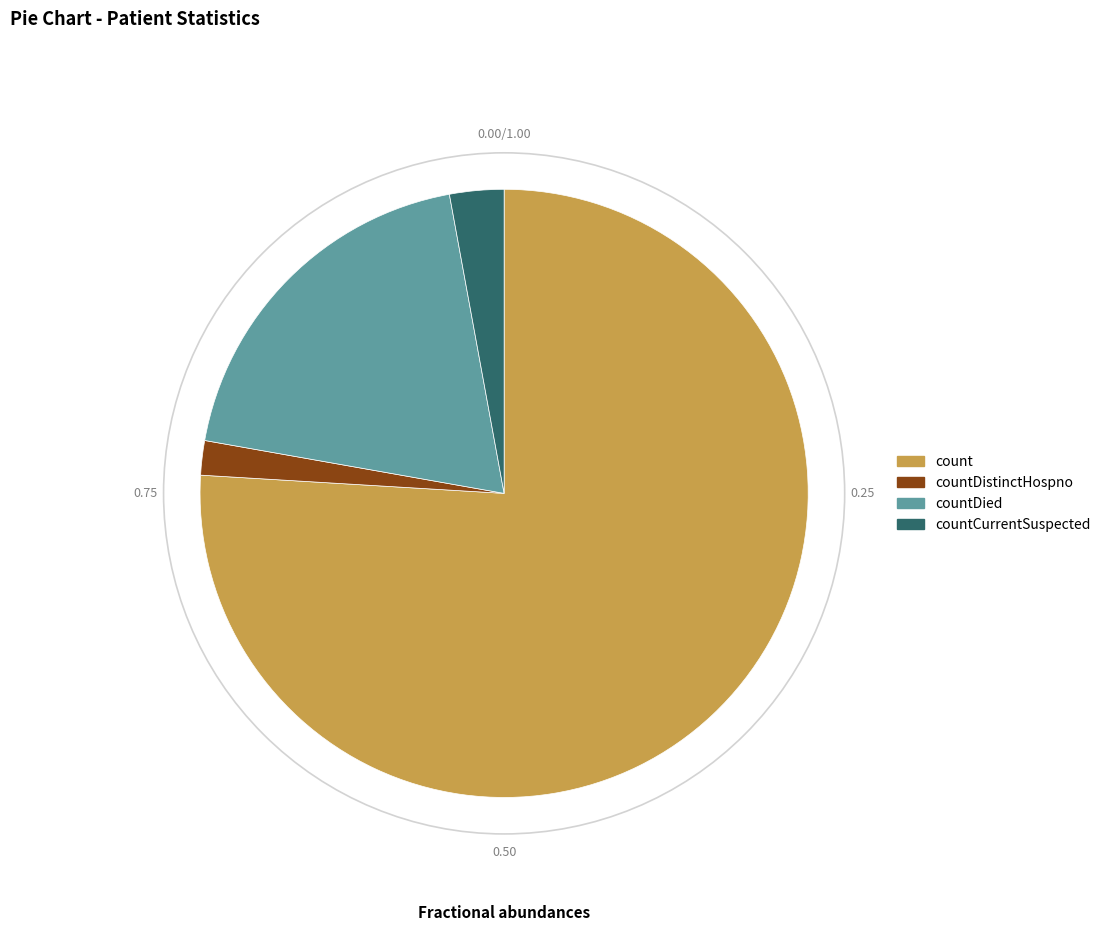

Is the sum of countDied and countDistinctHospno greater than half?

No